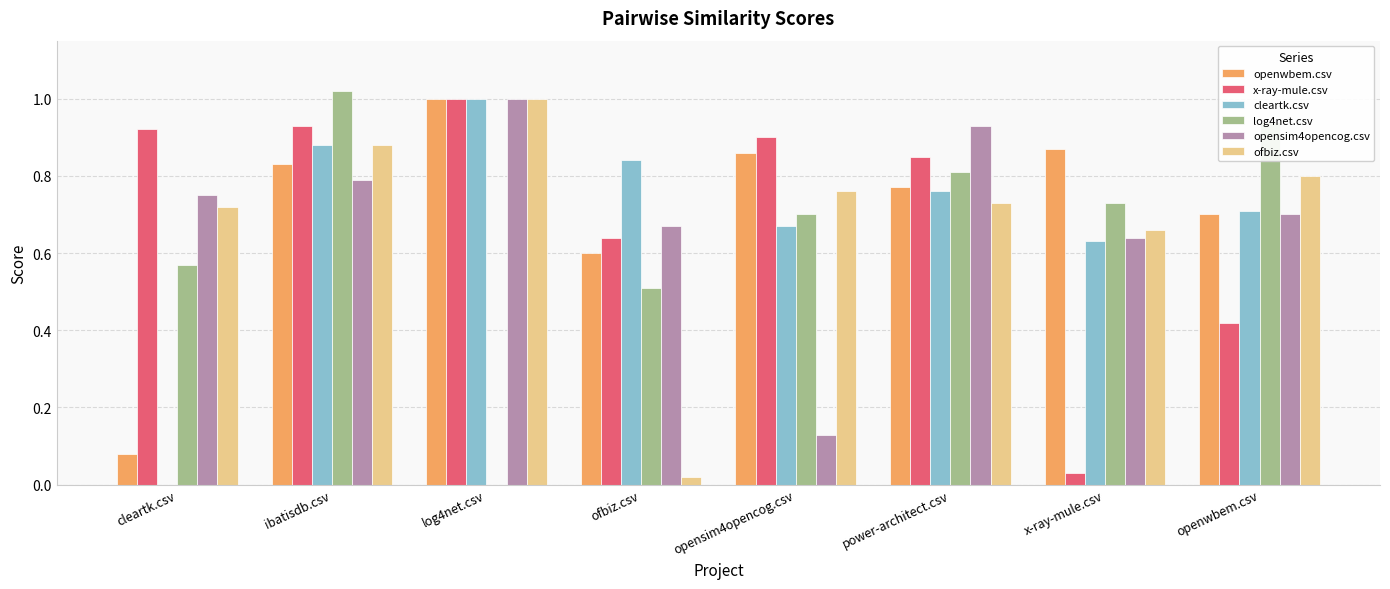

Which series changed the most between cleartk.csv and opensim4opencog.csv?

openwbem.csv